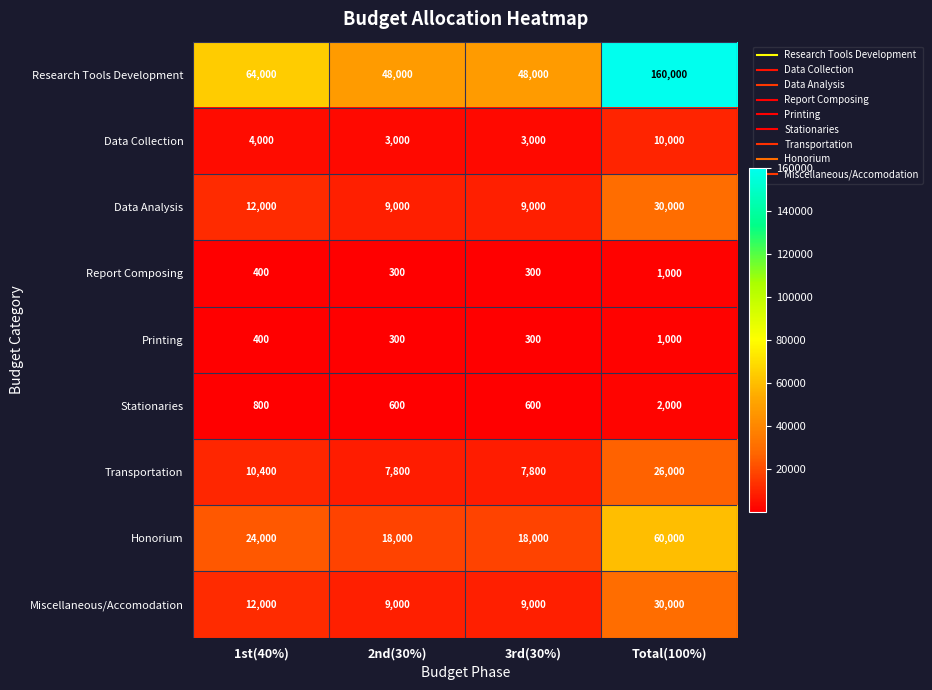

Which series has the largest range (max minus min)?

Research Tools Development